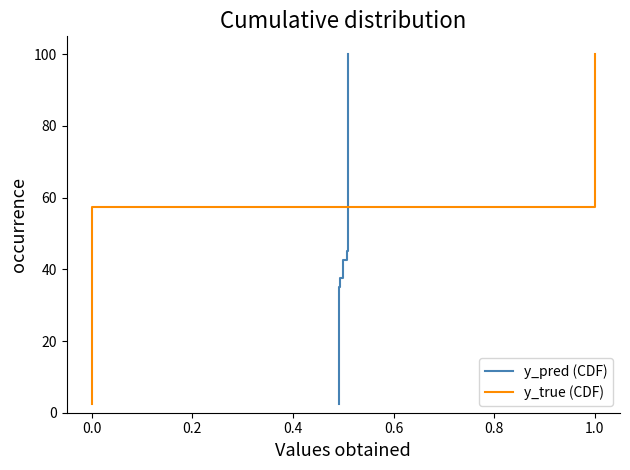

Is it true that y_true (CDF) equals 41.2 at 1.0?

False